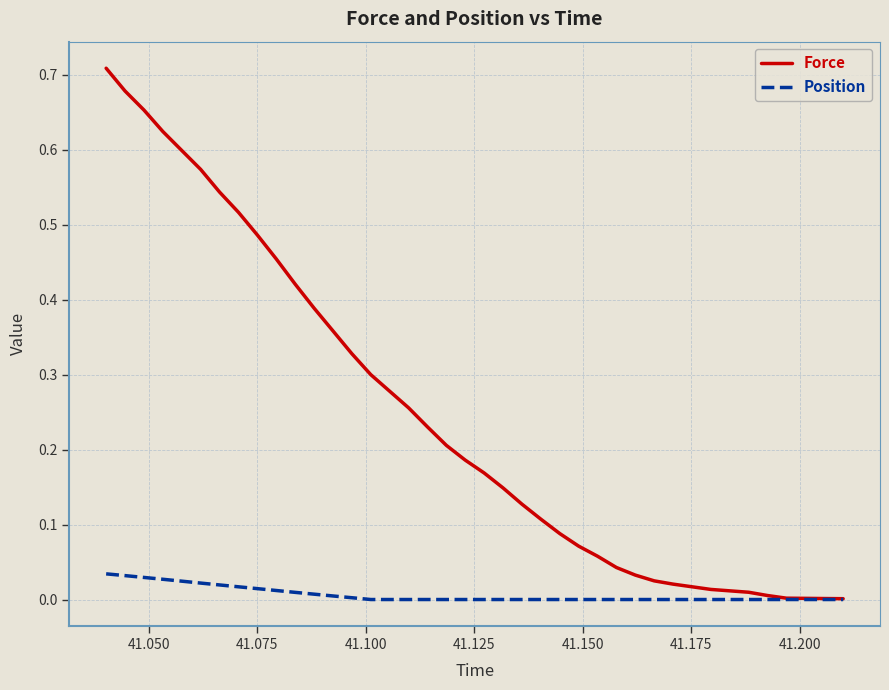

List the series in order of their peak value, lowest first.

Position, Force